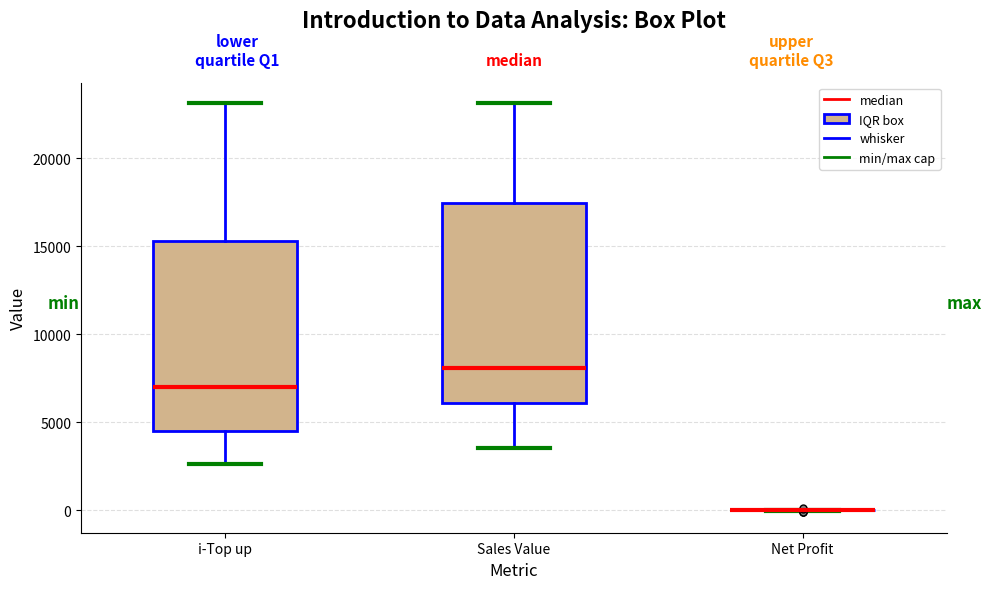

Where does the upper whisker of the box for Sales Value end on the y-axis? The values are not printed on the chart, so give them approximately, as read against the axis.

23000